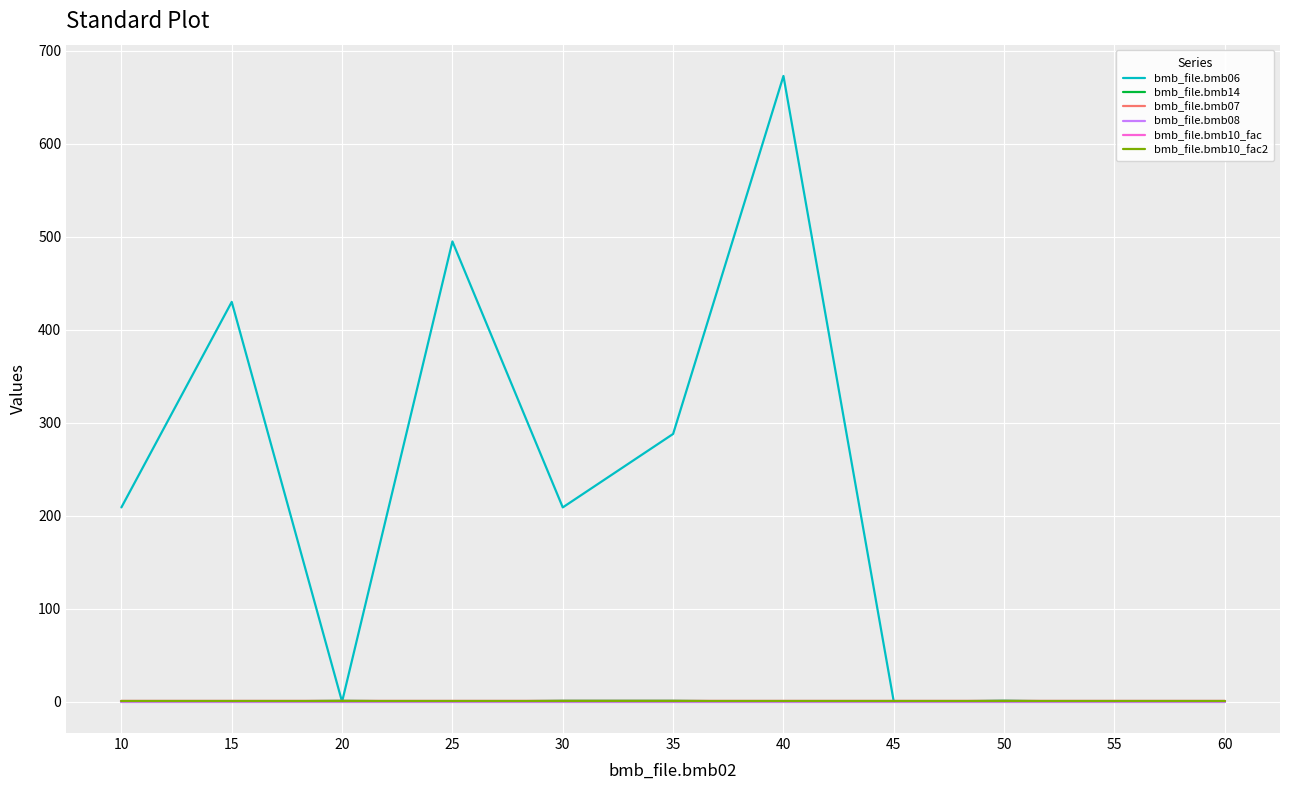

What is the sum of the bmb_file.bmb07 values at 20 and 60?

2.0